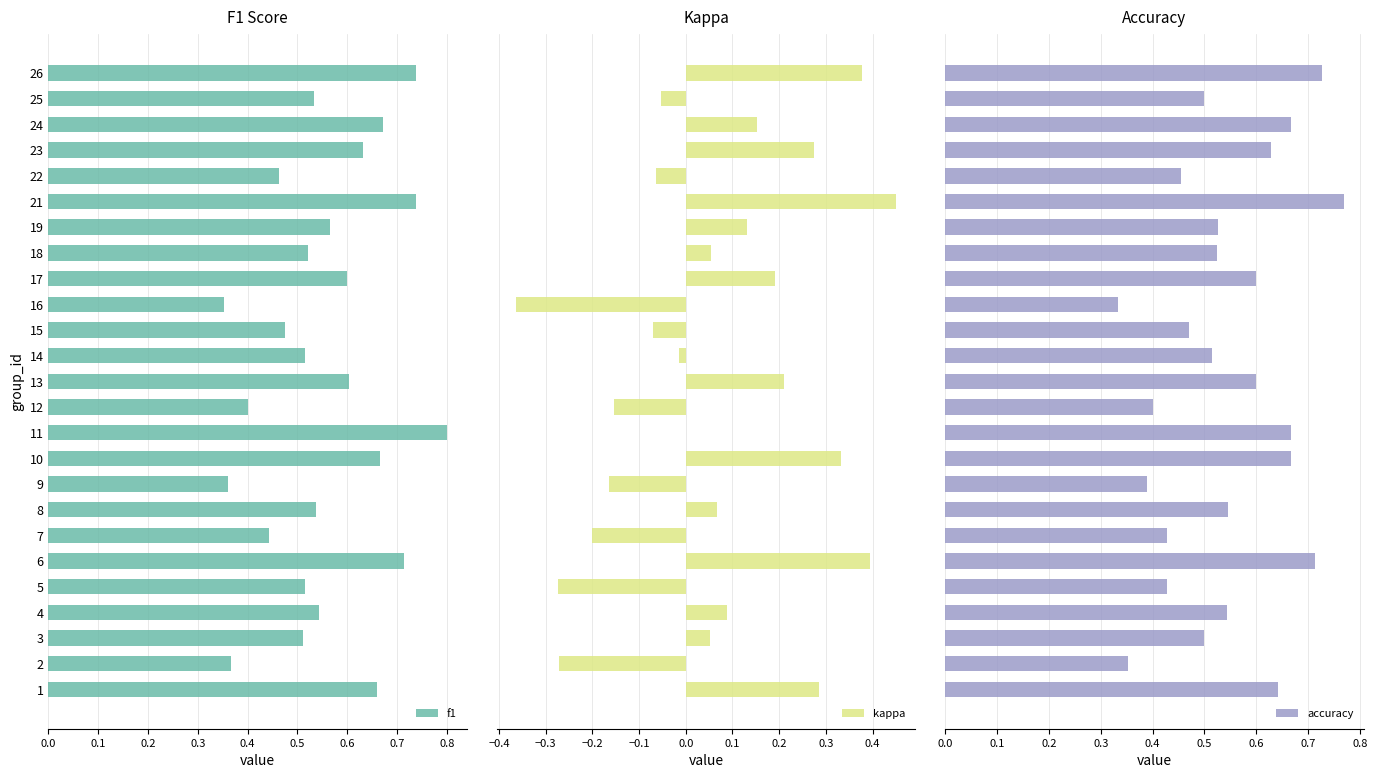

How many bars are there in total?

75